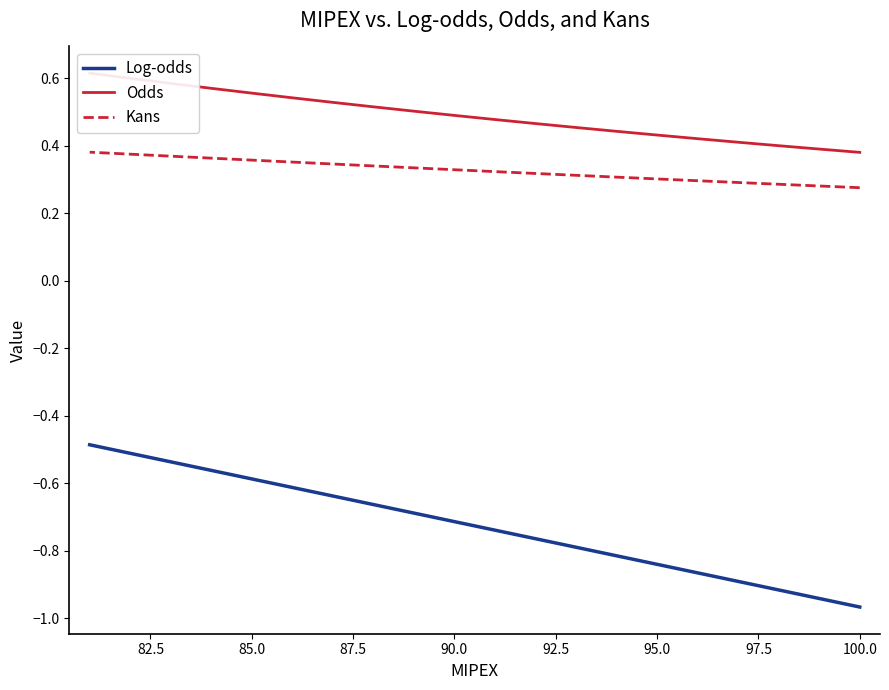

What are all the series names shown in the legend?

Log-odds, Odds, Kans